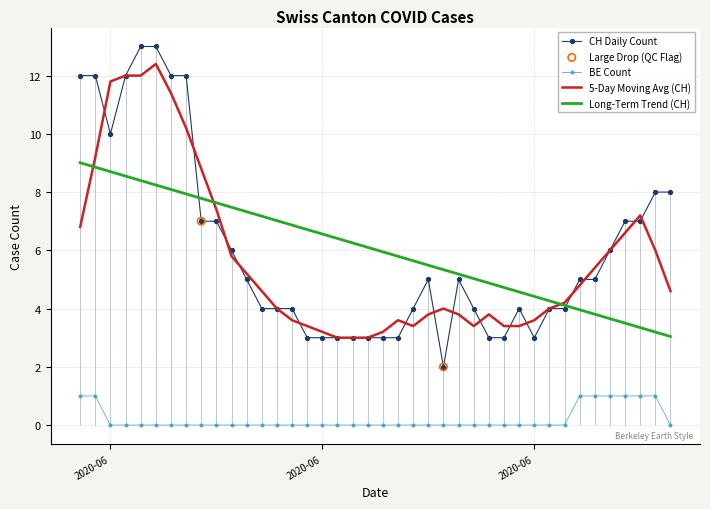

True or false: CH Daily Count and BE Count intersect in this chart.

False